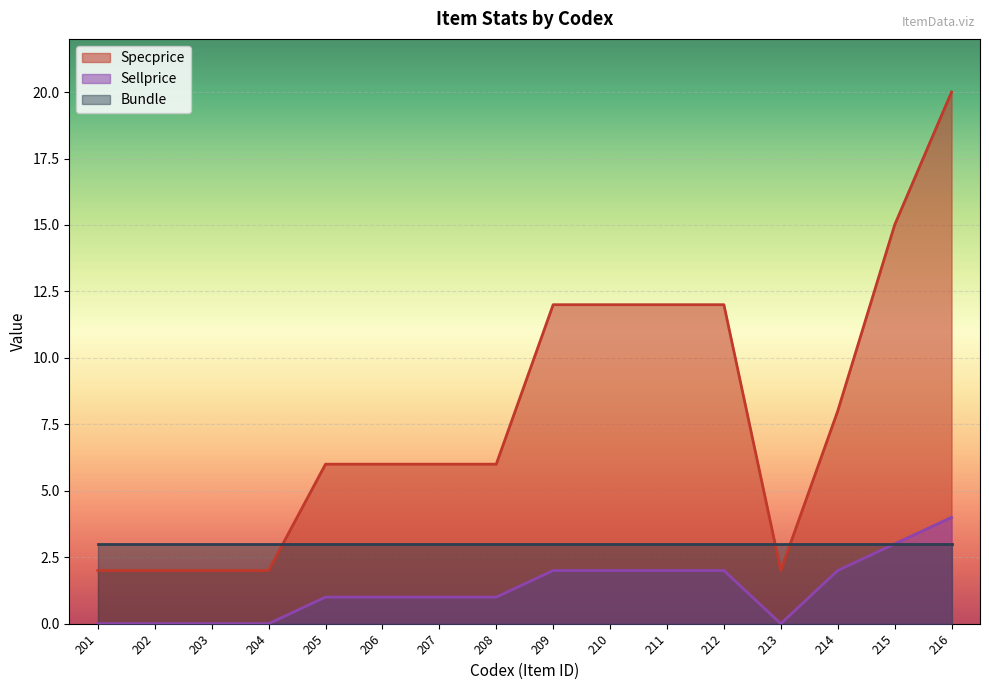

List the series in order of their peak value, lowest first.

Bundle, Sellprice, Specprice